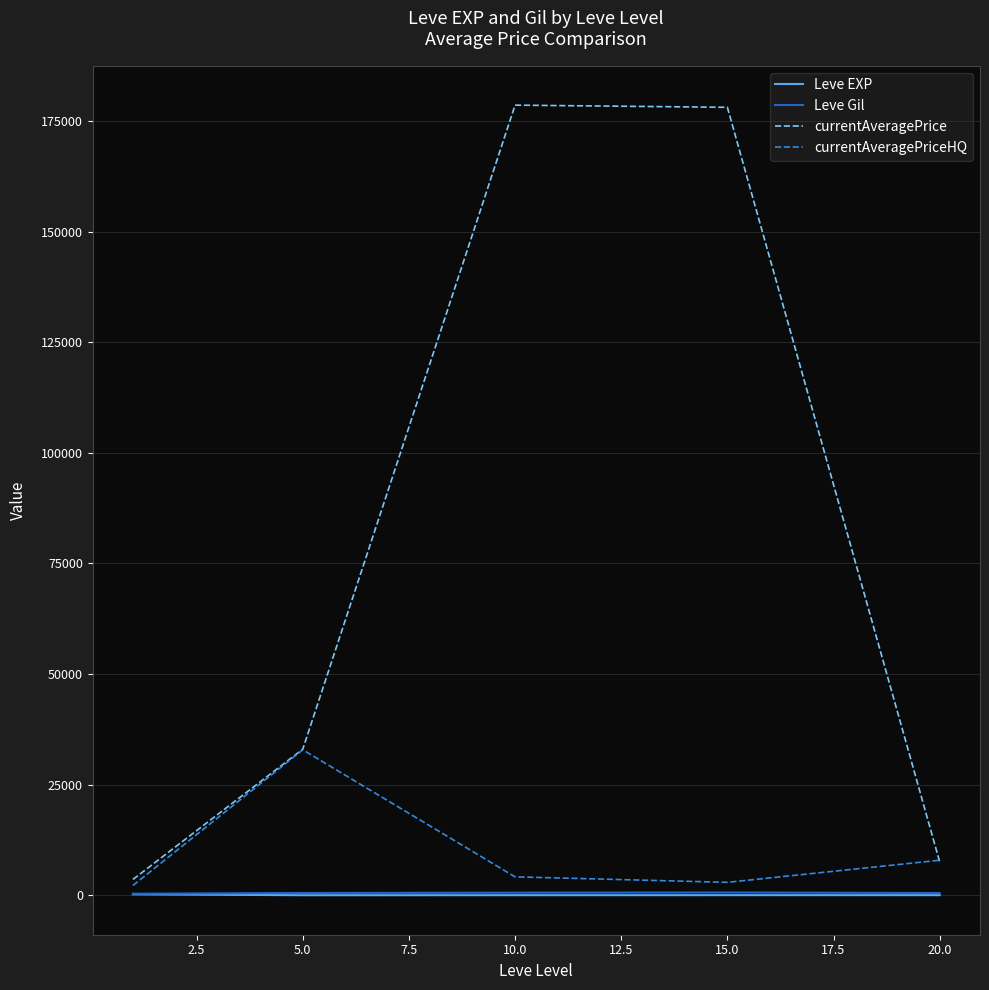

Which series has the largest range (max minus min)?

currentAveragePrice